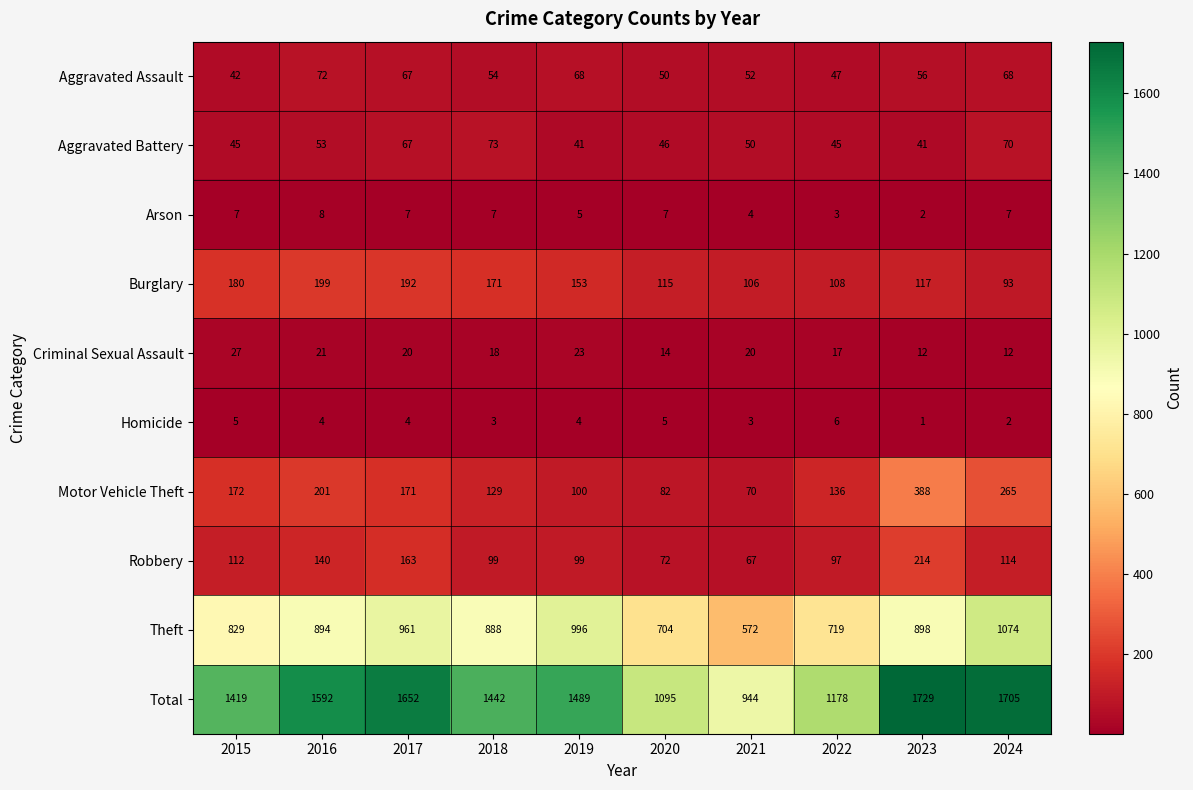

What is the spread (max minus min) of values at 2023?

1728